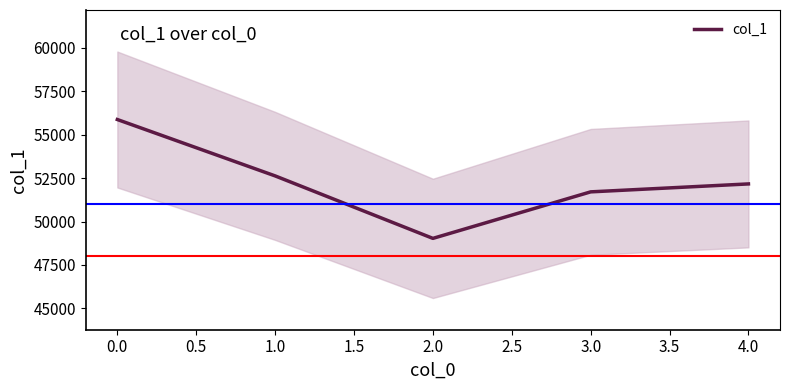

Reading left to right, extract all data points from this chart.

55871	52627	49031	51708	52165